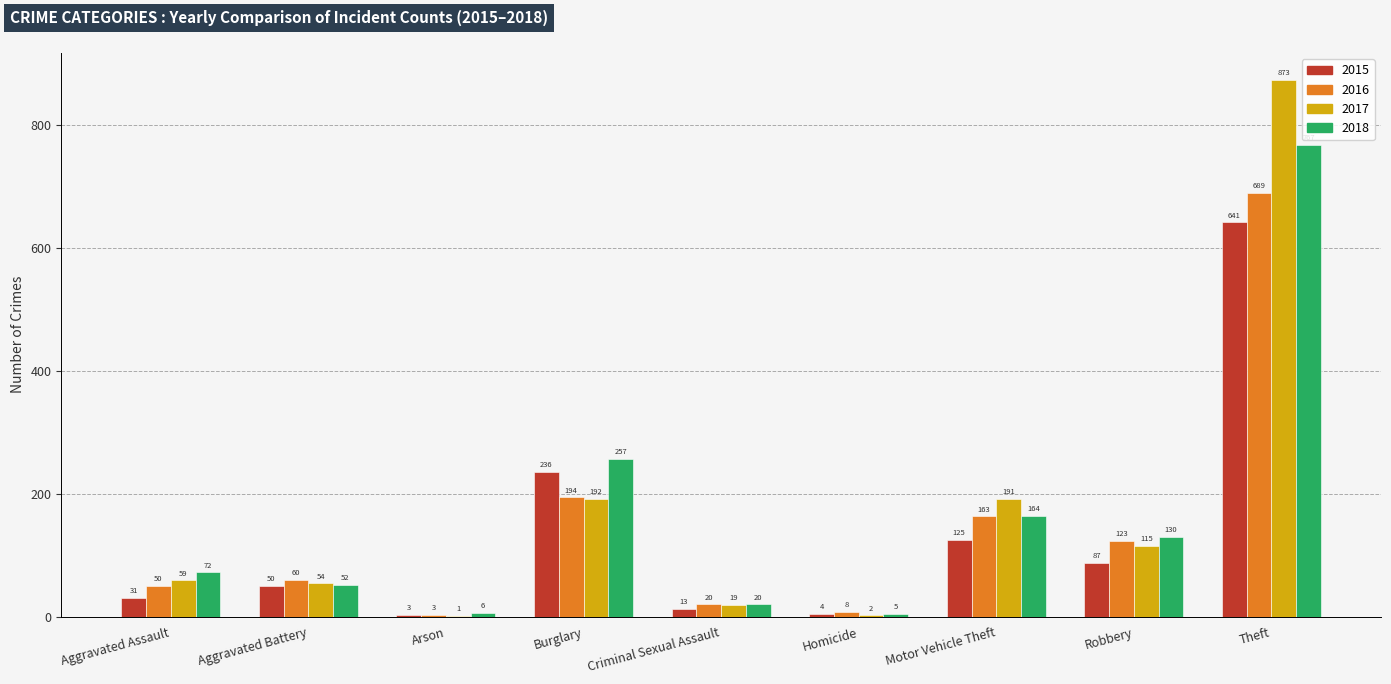

What is the sum of the 2015 values at Criminal Sexual Assault and Aggravated Battery?

63